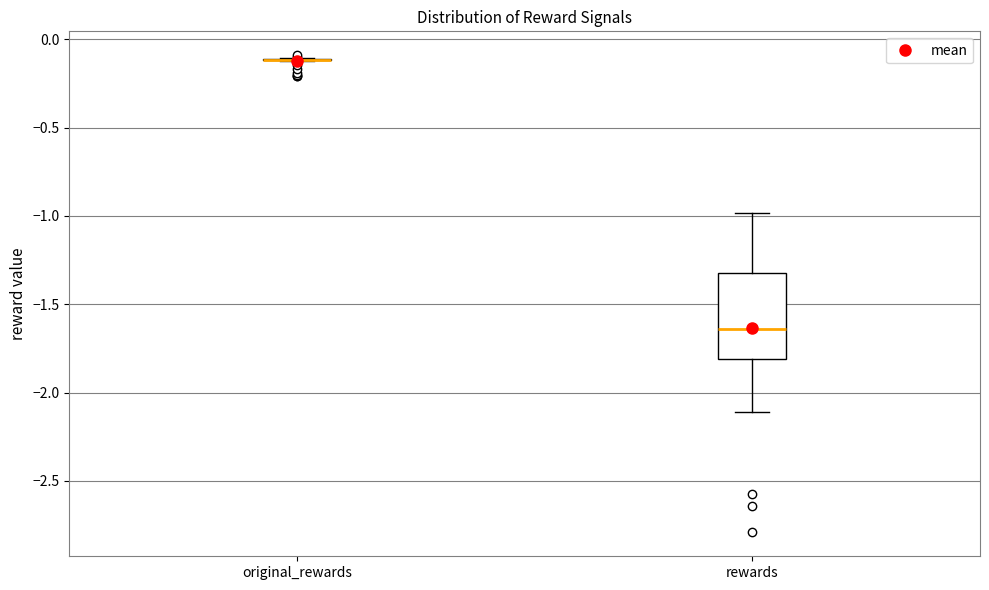

Reading left to right, transcribe this box plot: for each box, give where its median line is, the range the box spans, and where its two whiskers end, as read against the y-axis. The values are not printed on the chart, so give them approximately, as read against the axis.

original_rewards: box collapsed to a line at -0.10, whiskers -0.10 to -0.10
rewards: median -1.65, box -1.80 to -1.30, whiskers -2.10 to -1.00